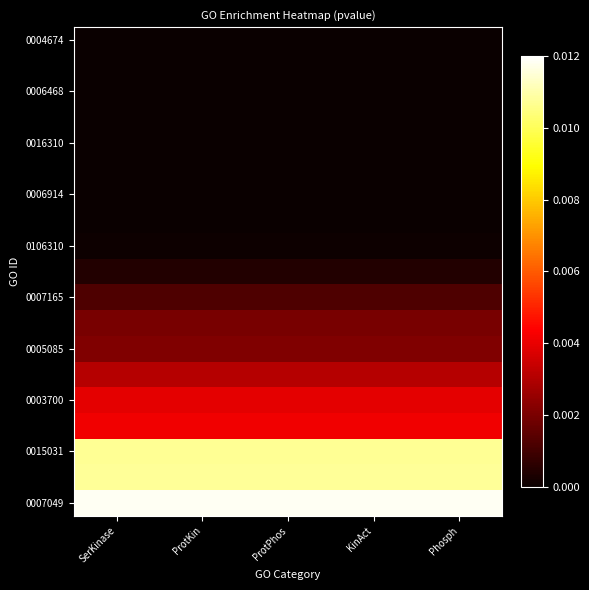

Which has a higher value, ProtKin or KinAct?

KinAct